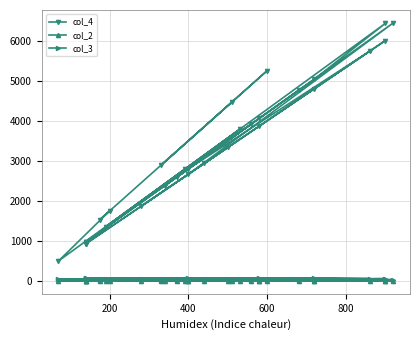

At how many categories does at least one series exceed 2165?

21